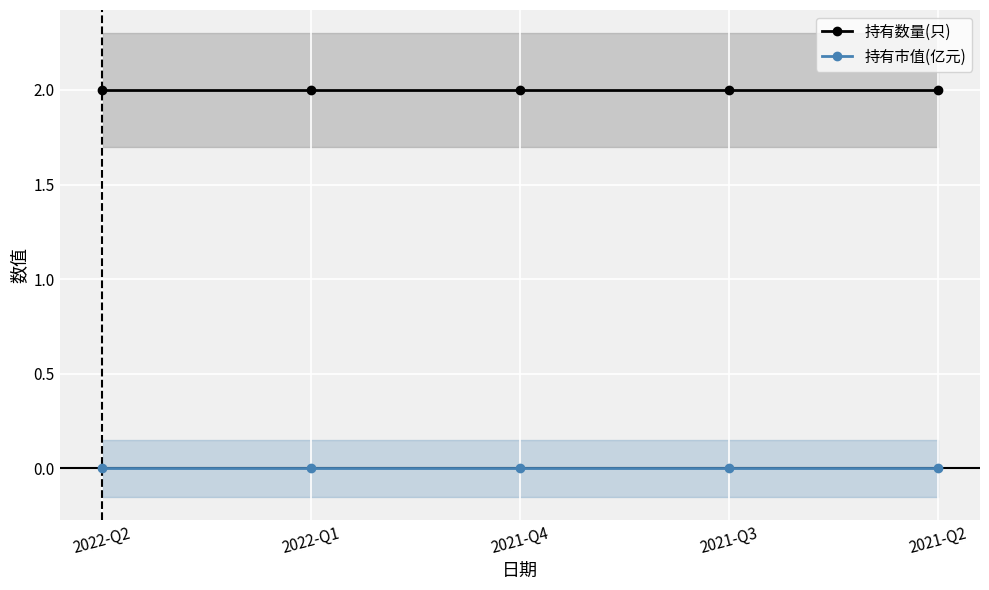

True or false: 持有数量(只) and 持有市值(亿元) cross at least once.

False